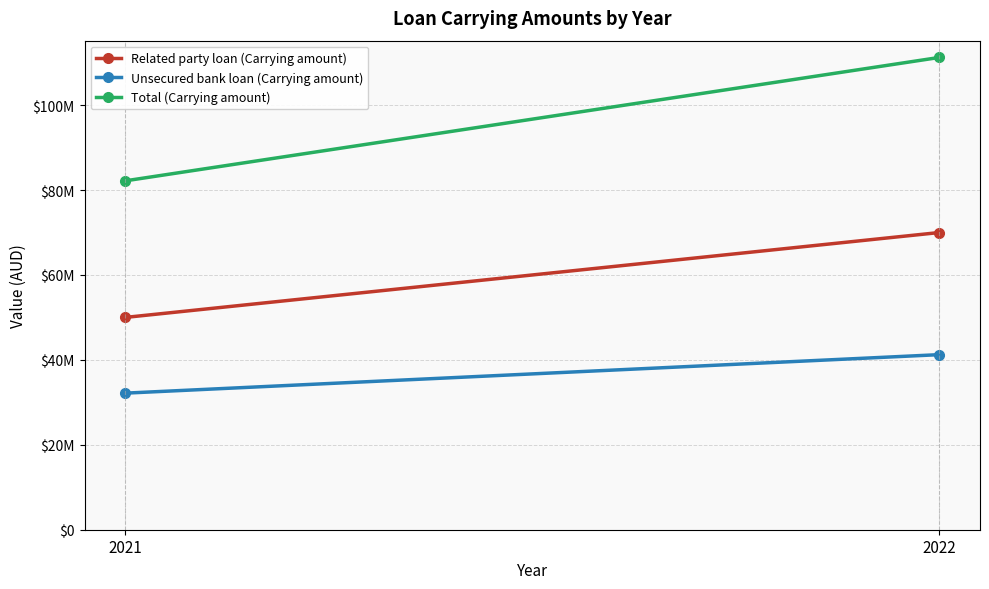

Reading right to left, transcribe all the data shown in this chart.

Related party loan (Carrying amount): 70000000	50003625
Unsecured bank loan (Carrying amount): 41234712	32167192
Total (Carrying amount): 111234712	82170817